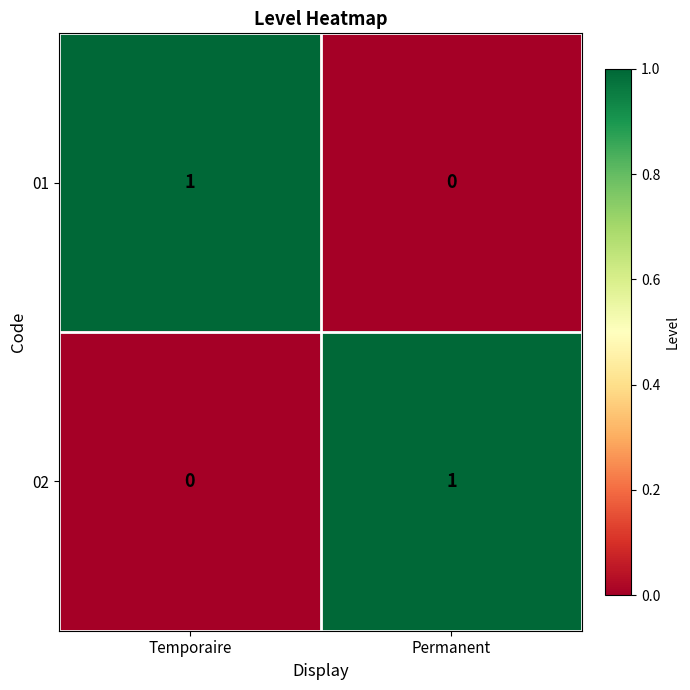

Which category has the lowest value in the 01 series?

Permanent